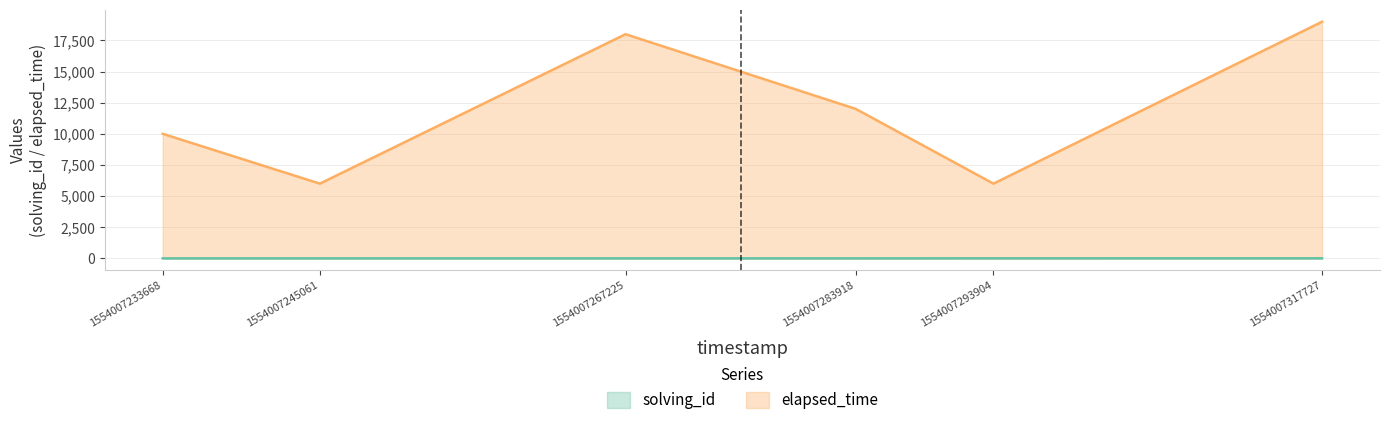

True or false: solving_id and elapsed_time intersect in this chart.

False